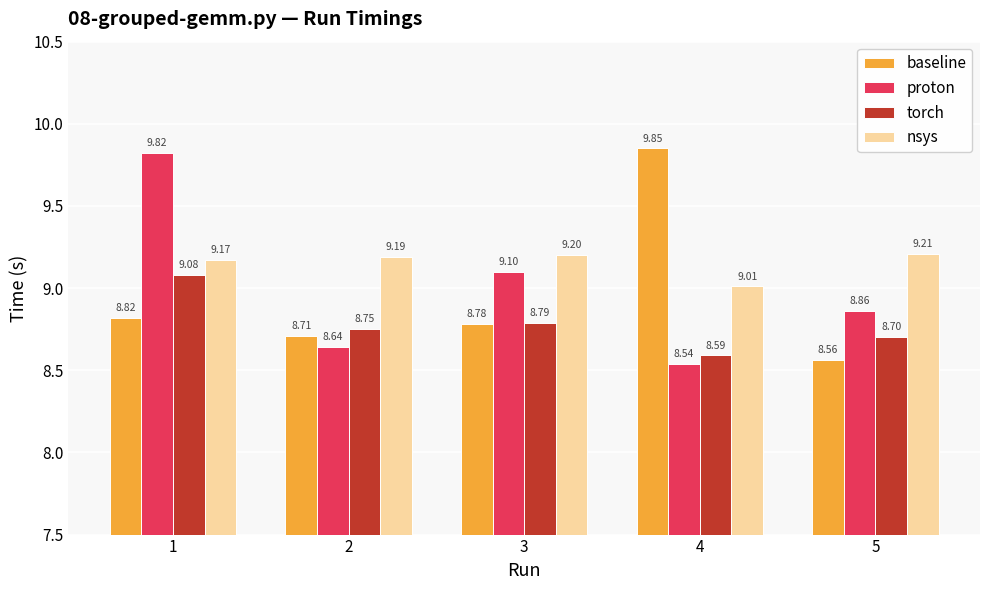

What is the difference between the maximum and minimum values in the baseline series?

1.3